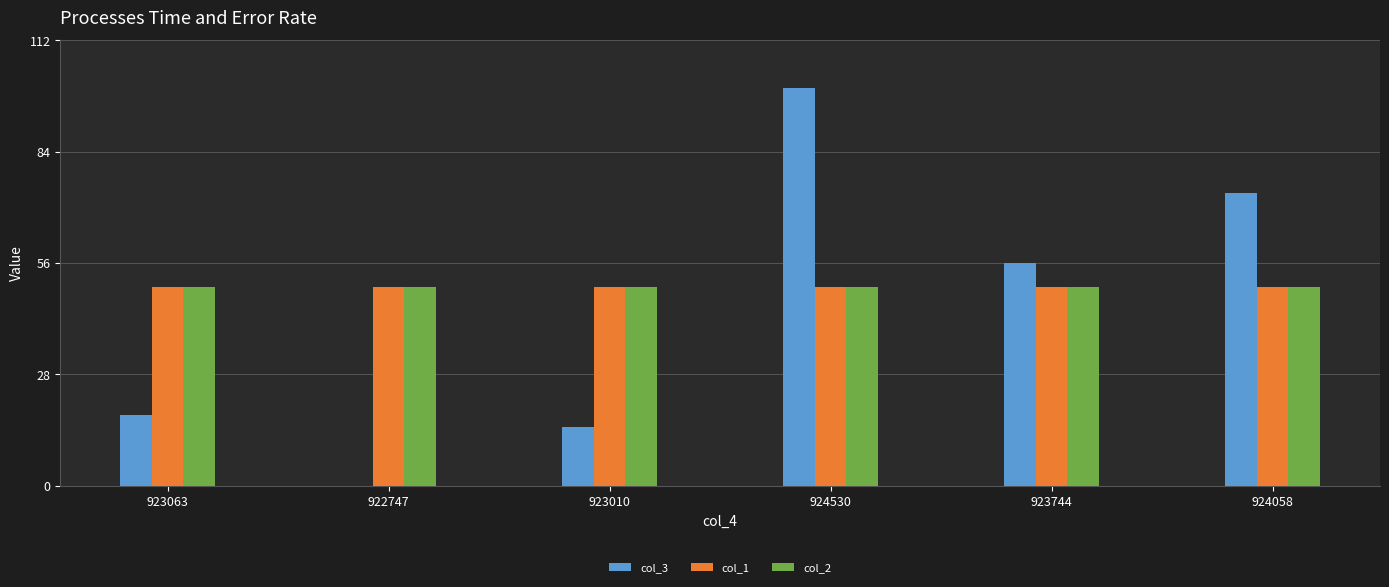

Between 923063 and 924530, which series saw the biggest shift?

col_3